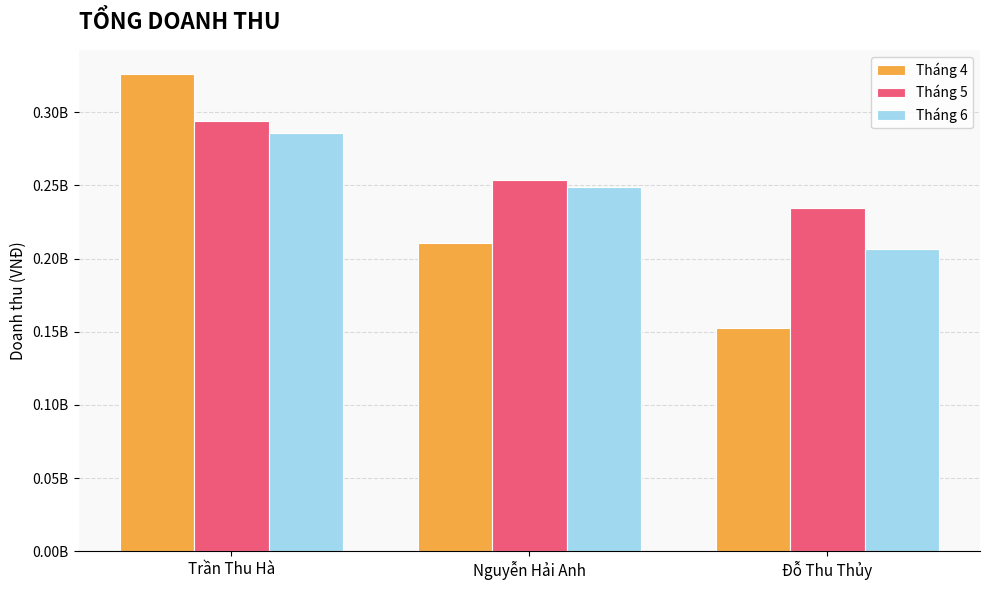

What are all the series names shown in the legend?

Tháng 4, Tháng 5, Tháng 6